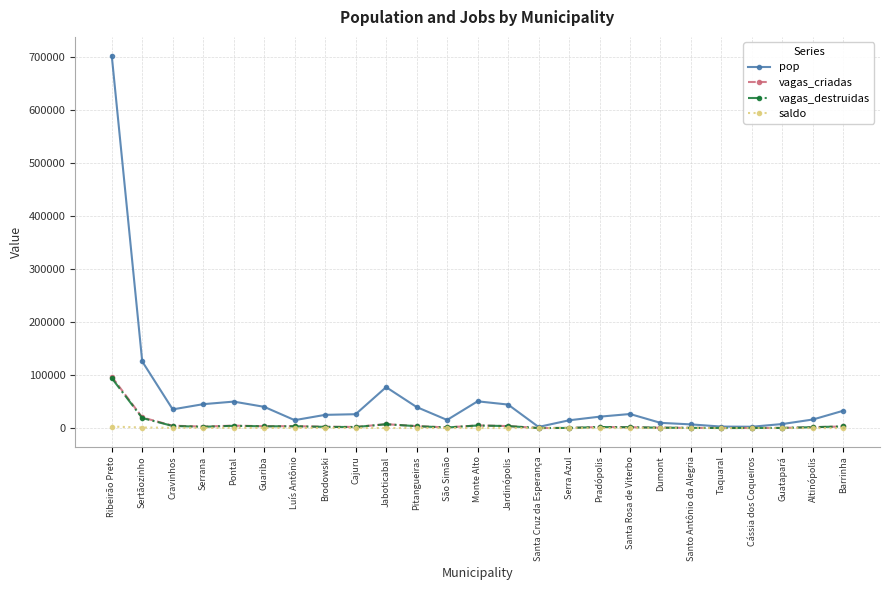

What are all the series names shown in the legend?

pop, vagas_criadas, vagas_destruidas, saldo